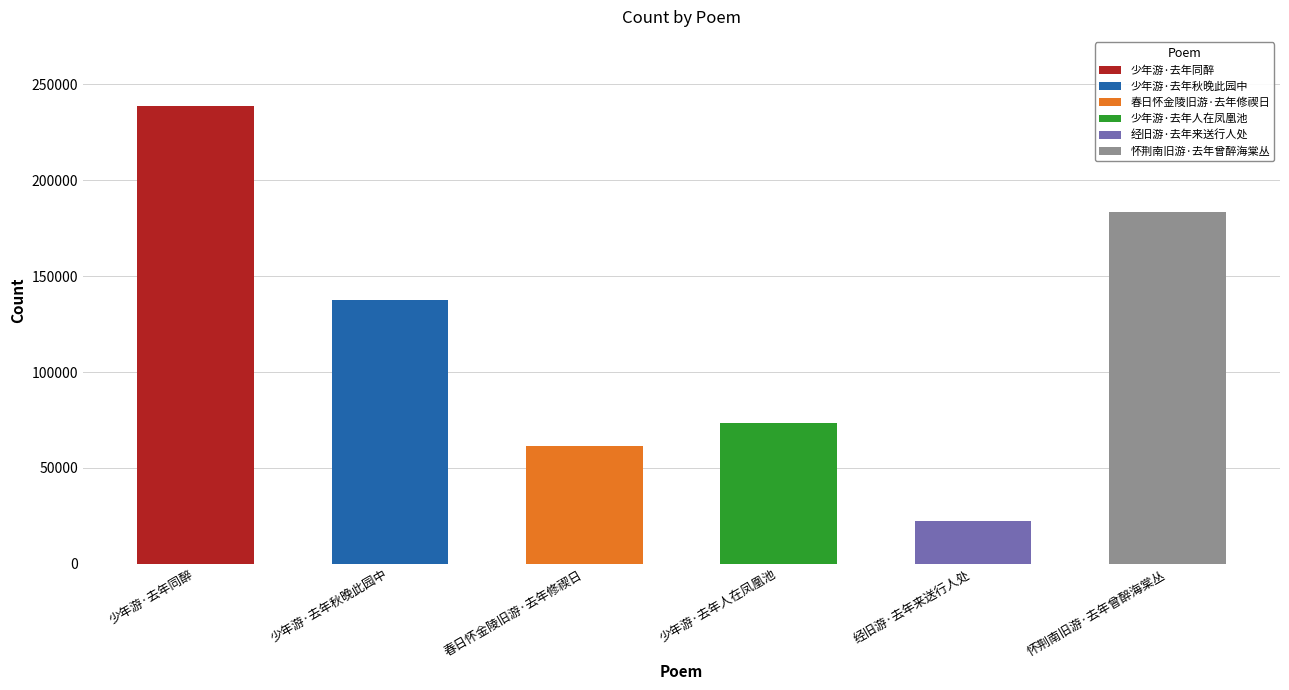

What is the change in value from 少年游·去年同醉 to 怀荆南旧游·去年曾醉海棠丛?

-55245